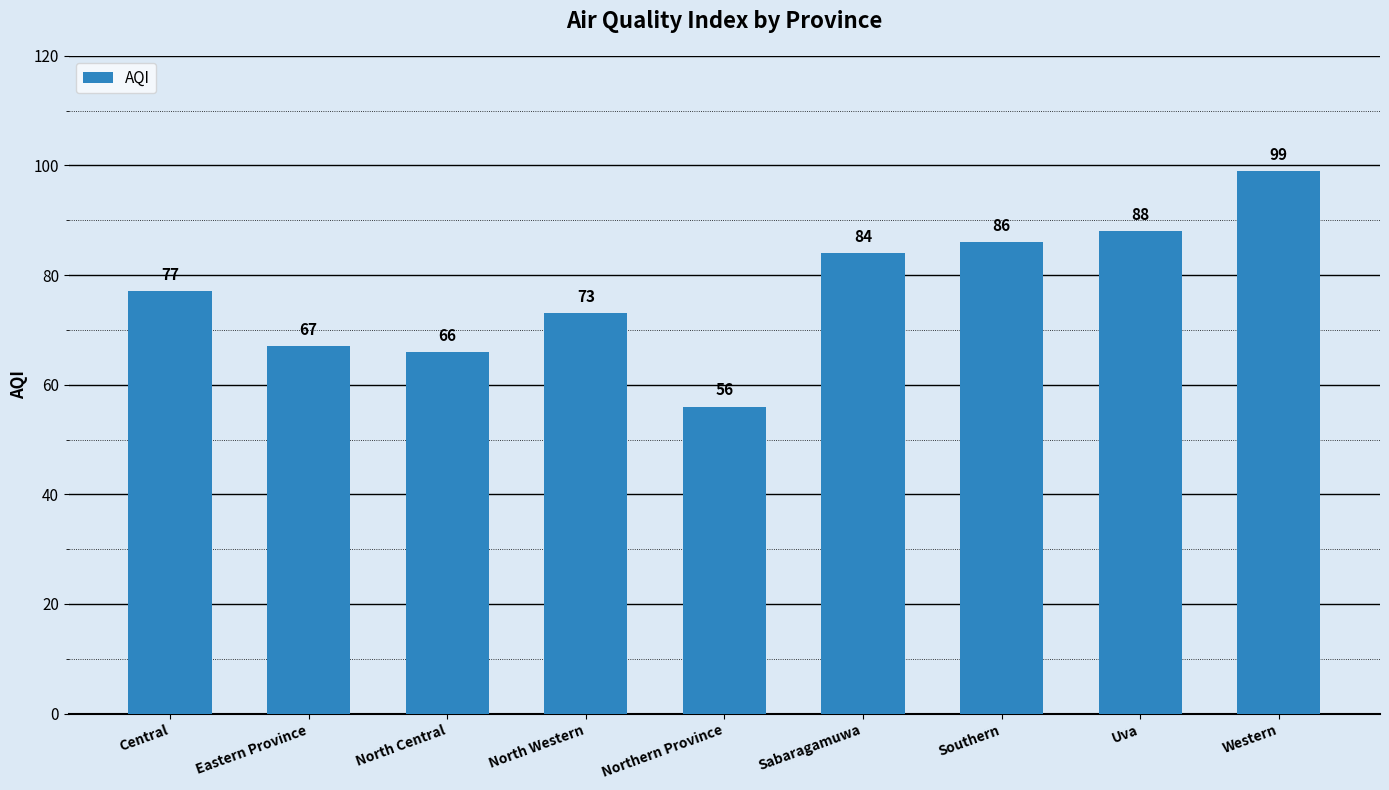

Reading left to right, transcribe all the data shown in this chart.

77	67	66	73	56	84	86	88	99